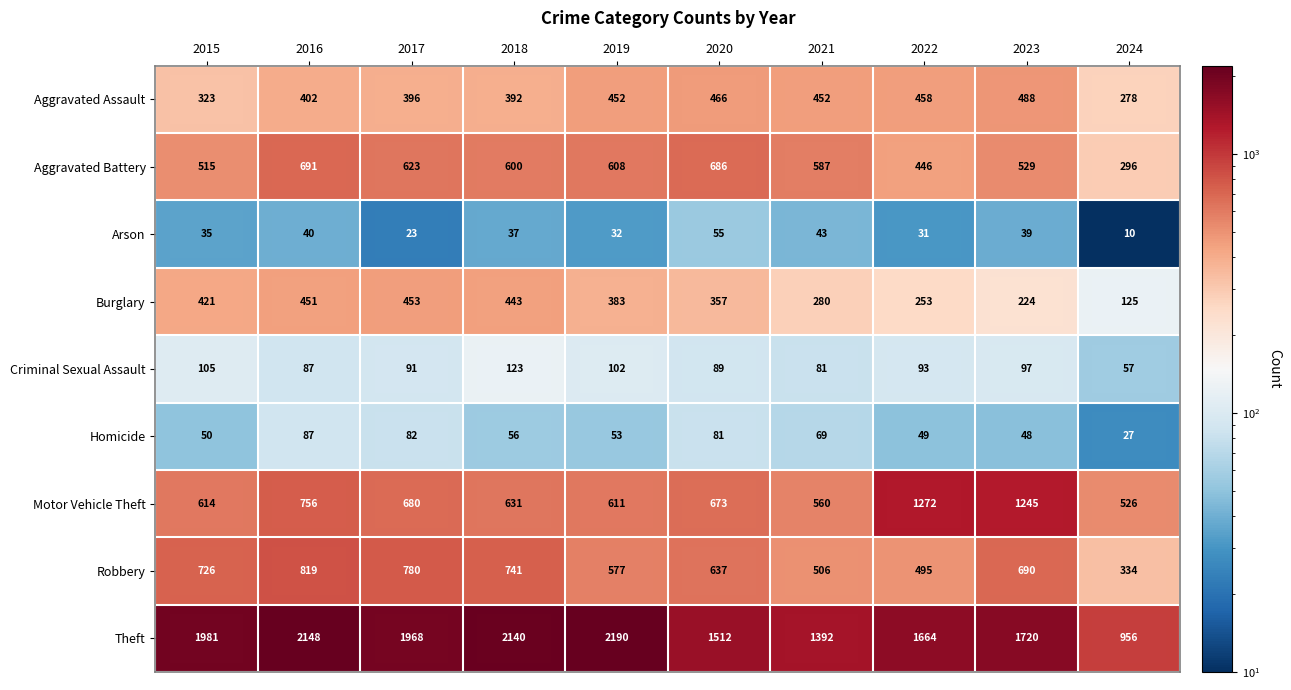

What is the average value of the Aggravated Battery series?

558